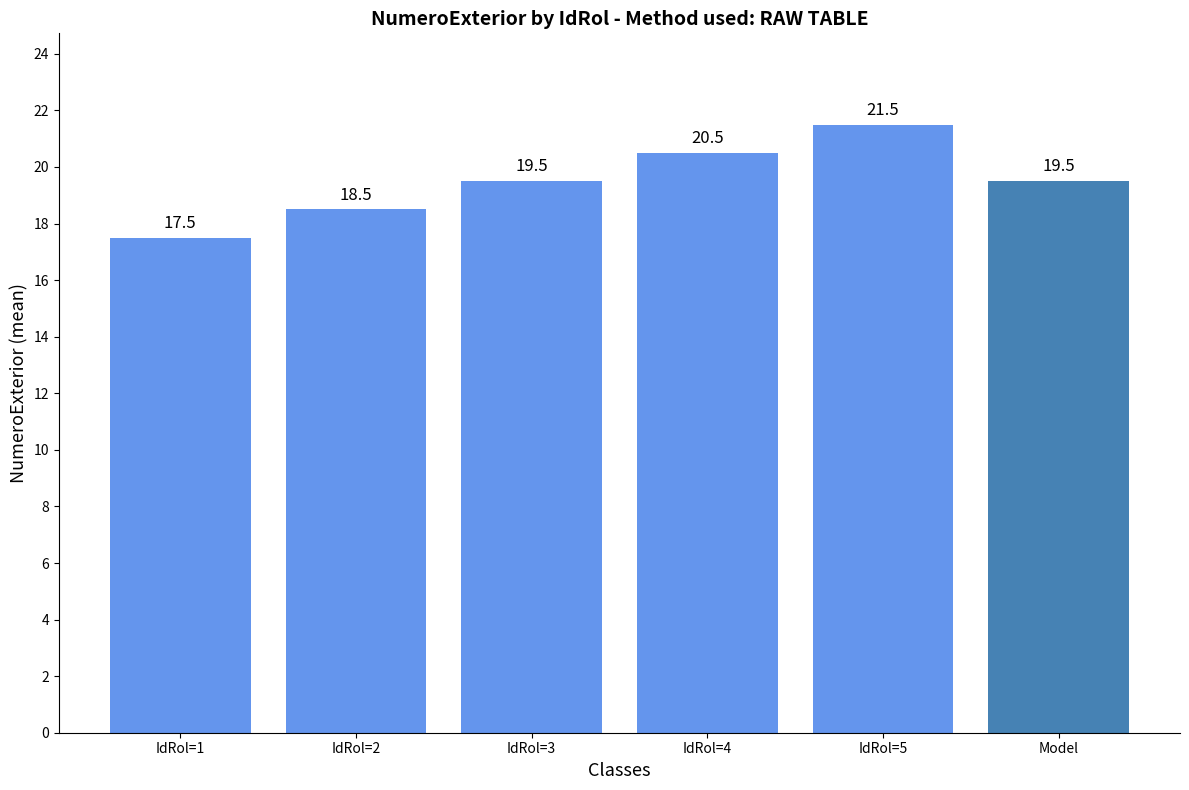

Count the values in the range 18 to 20.

3